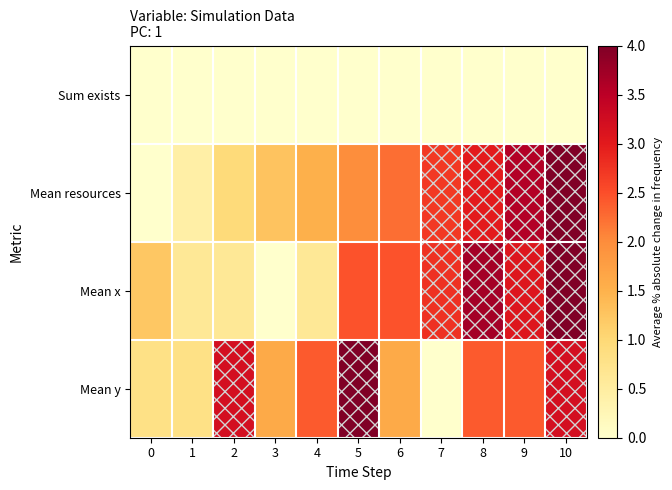

Which has a higher value, 8 or 2?

8